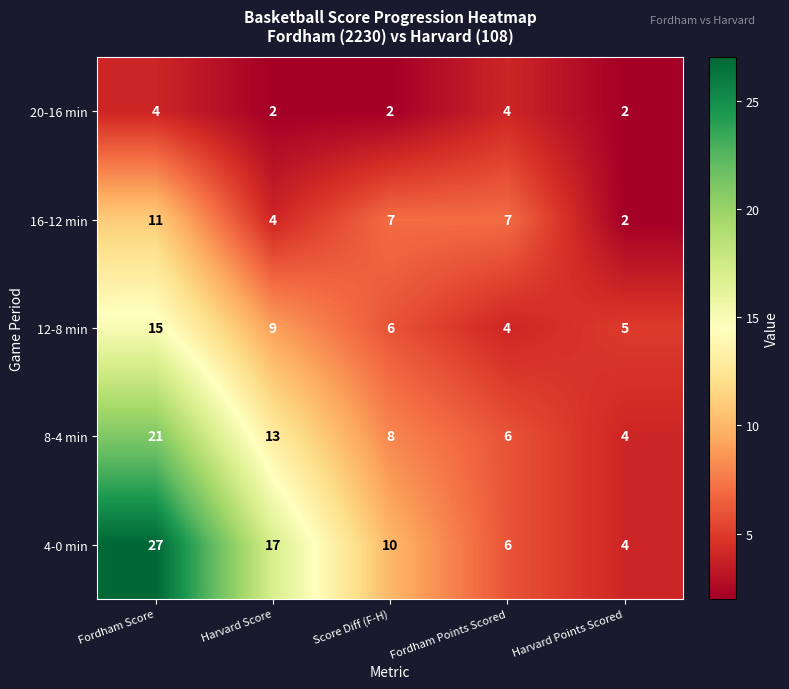

Count the 8-4 min values in the range 6 to 13.

3